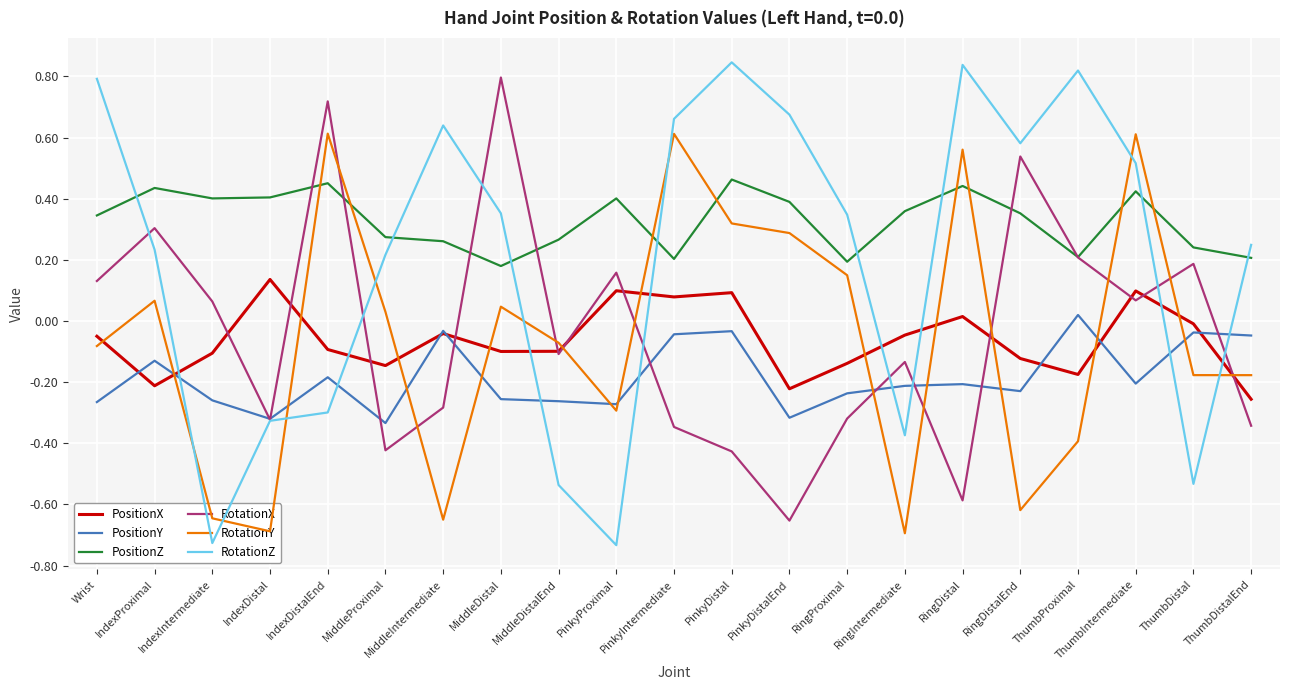

How many values in RotationZ are below zero?

7